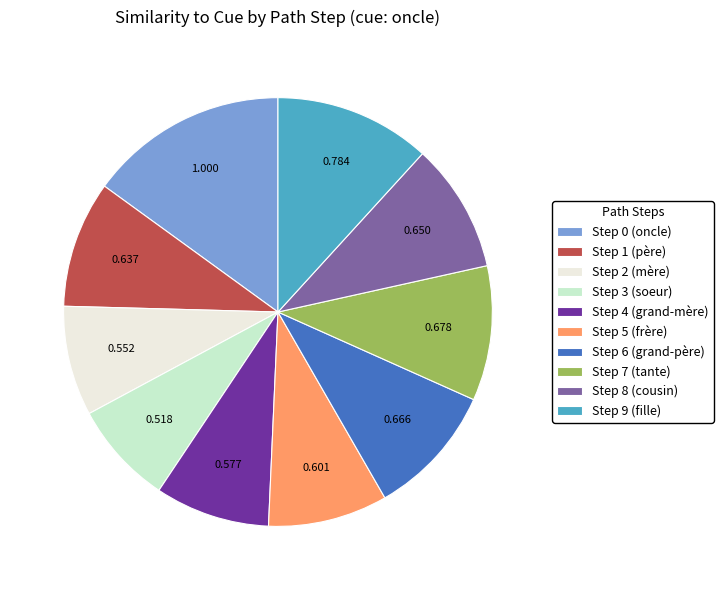

Is it true that Step 5 (frère) is 18% of the pie?

False